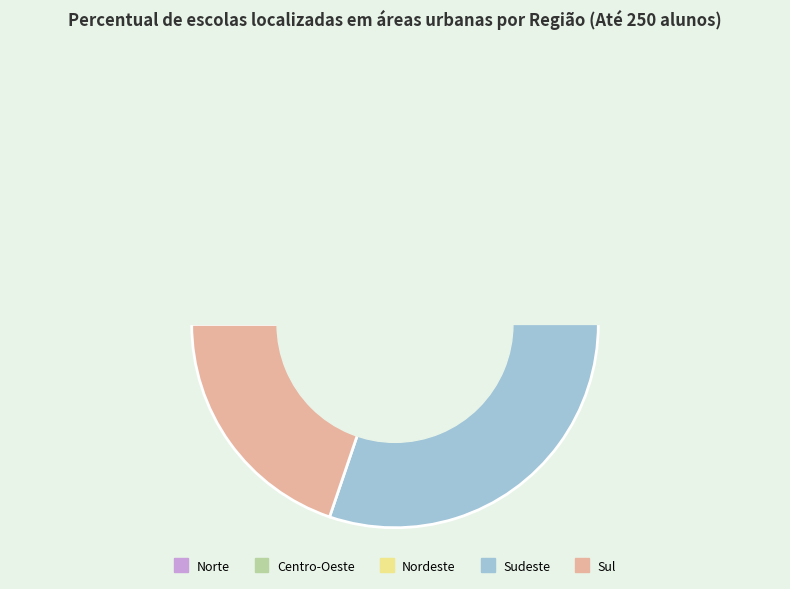

What percentage do Nordeste and Centro-Oeste together represent?

35.3%